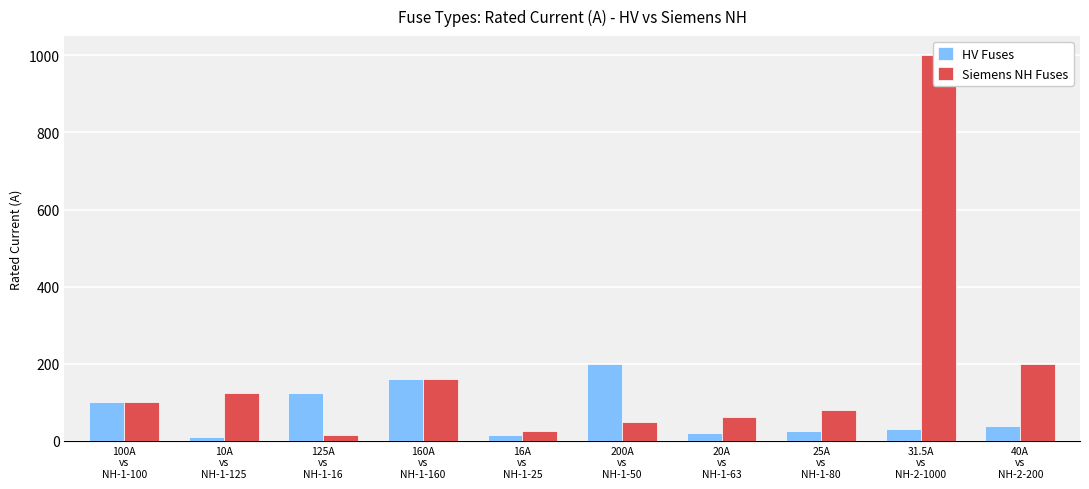

Reading left to right, transcribe all the data shown in this chart.

HV Fuses: 100.0	10.0	125.0	160.0	16.0	200.0	20.0	25.0	31.5	40.0
Siemens NH Fuses: 100.0	125.0	16.0	160.0	25.0	50.0	63.0	80.0	1000.0	200.0